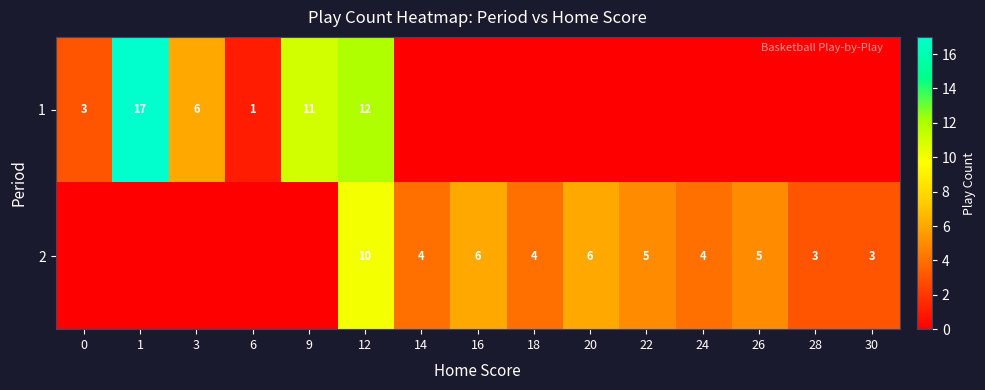

The 1 series shows 19 at 12. True or false?

False